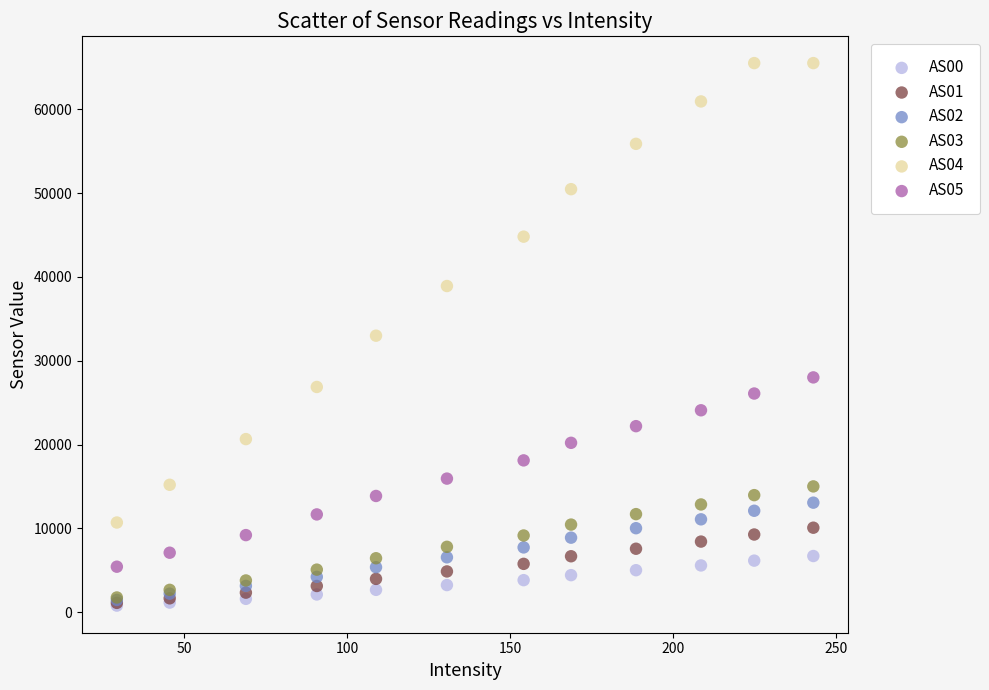

Which series has the largest Y range (max minus min)?

AS04